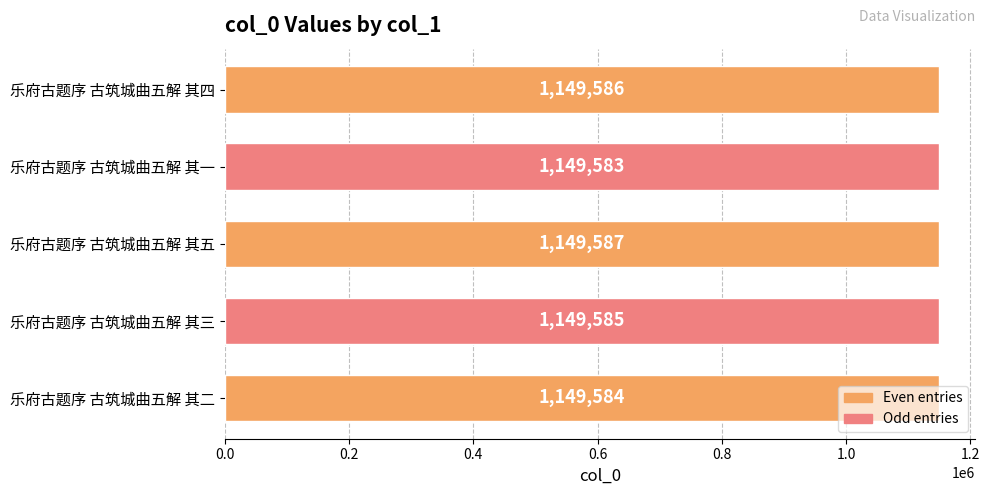

How many values are between 1149584 and 1149586?

3